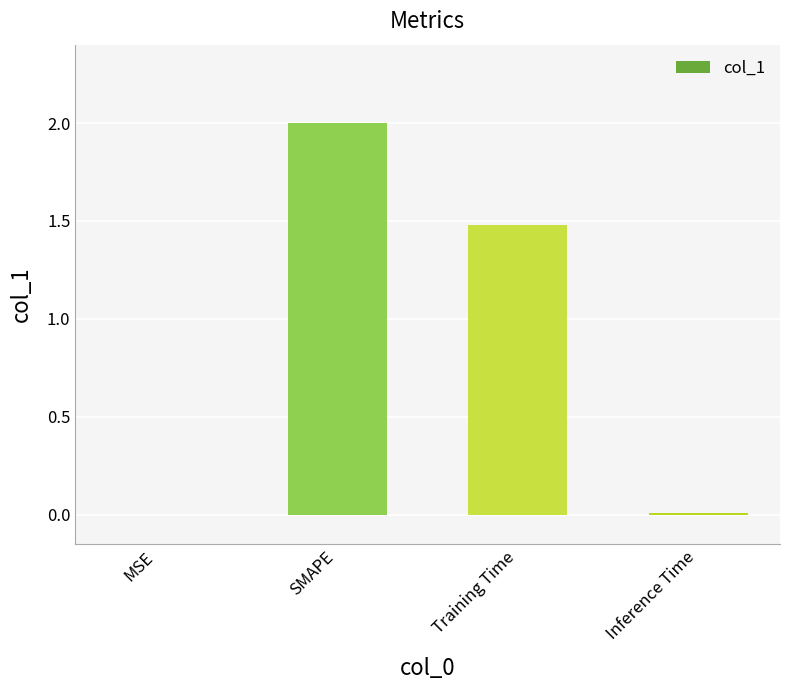

Which label corresponds to the largest value in the chart?

SMAPE